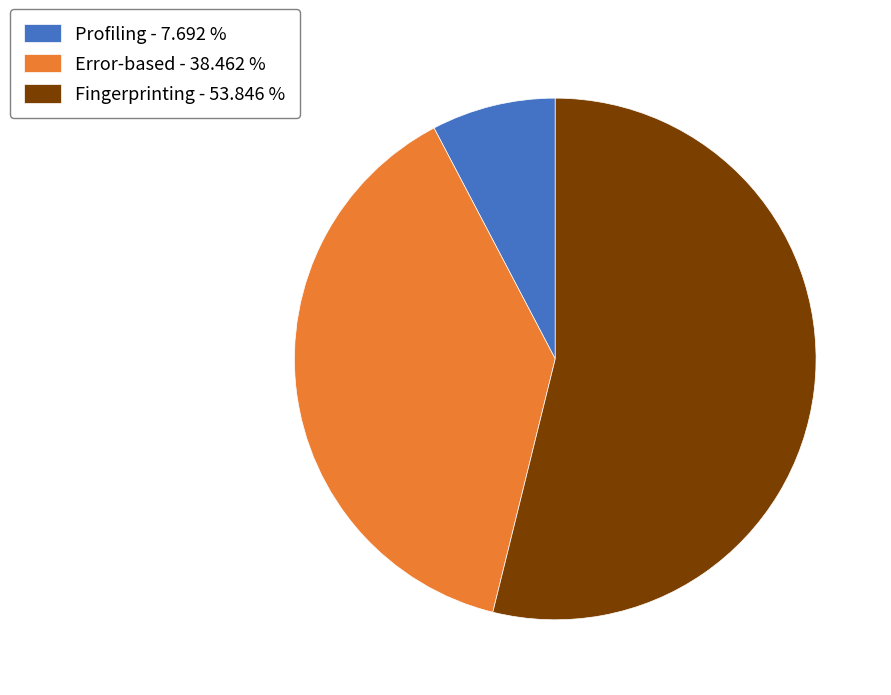

Does Fingerprinting represent more than half of the total?

Yes